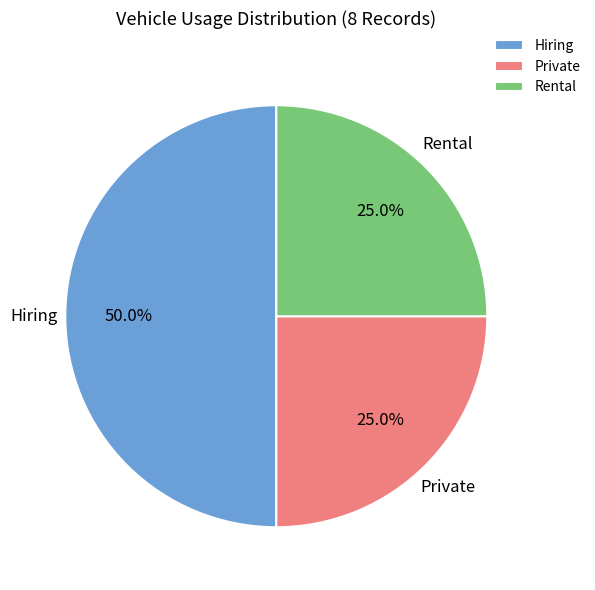

What percentage do Hiring and Private together represent?

75.0%